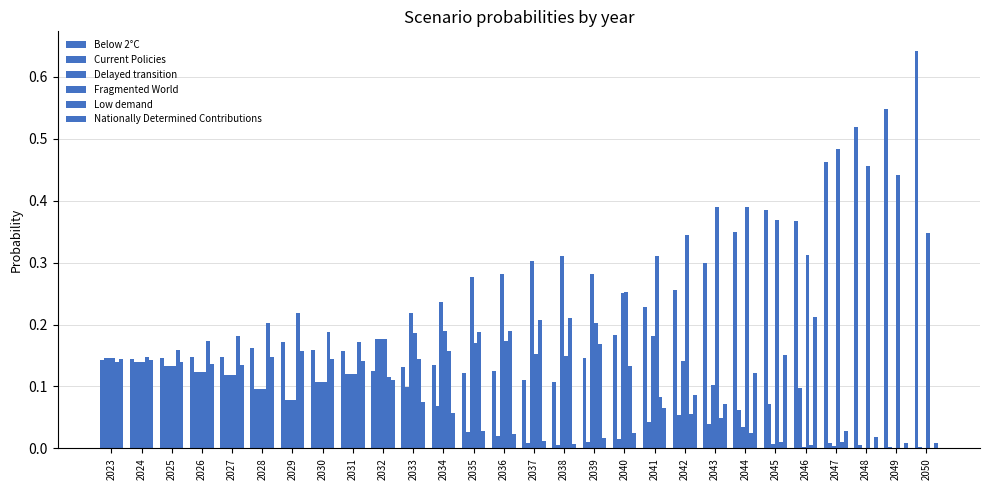

Between 2040 and 2037, which is larger?

2040